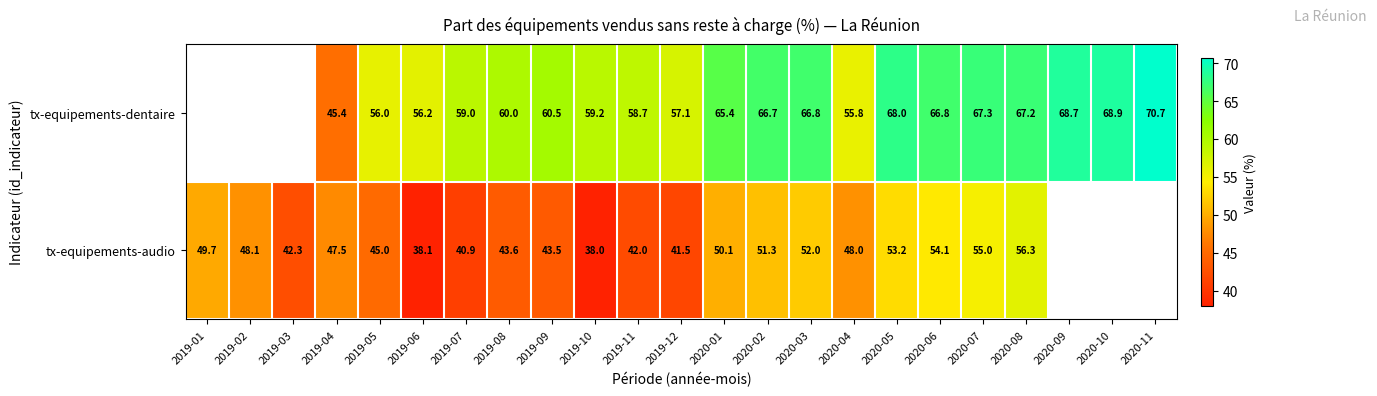

Is the value of tx-equipements-audio at 2020-06 greater than the value of tx-equipements-dentaire at 2020-05?

No